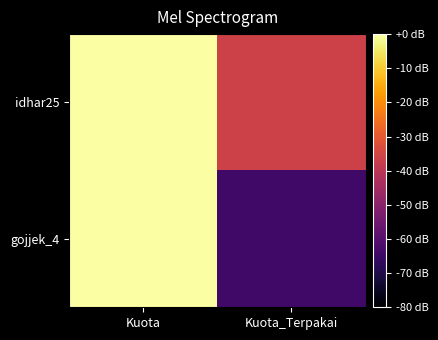

List the series in order of their peak value, highest first.

idhar25, gojjek_4